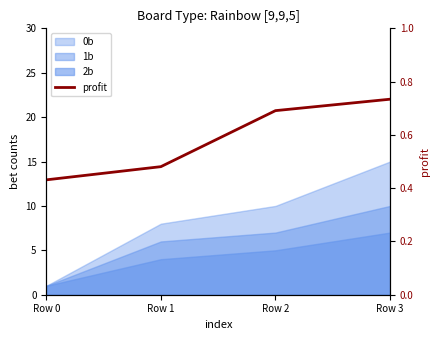

What is the average value?

0.6